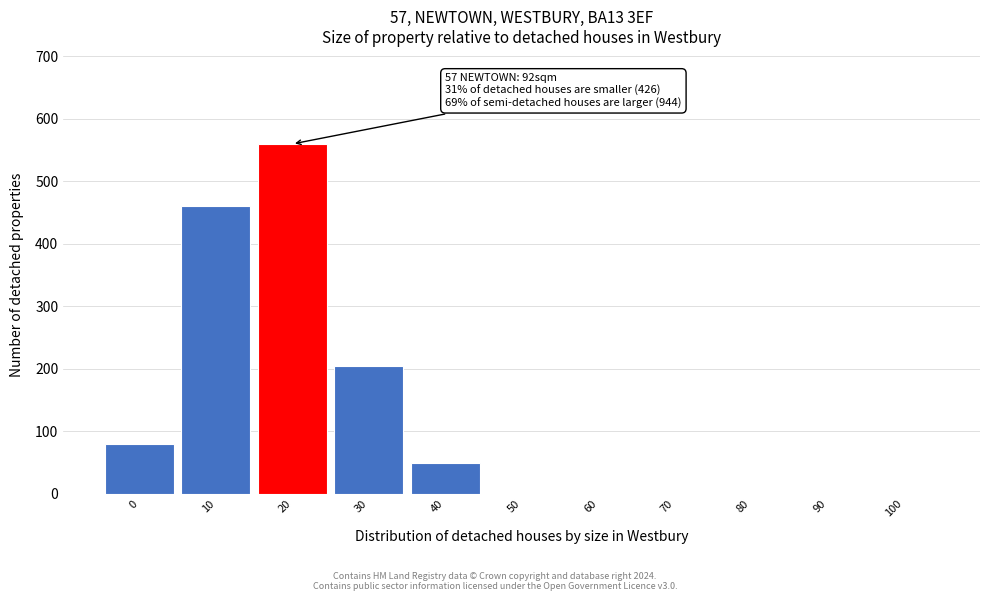

What is the change in value from 20 to 80?

-560